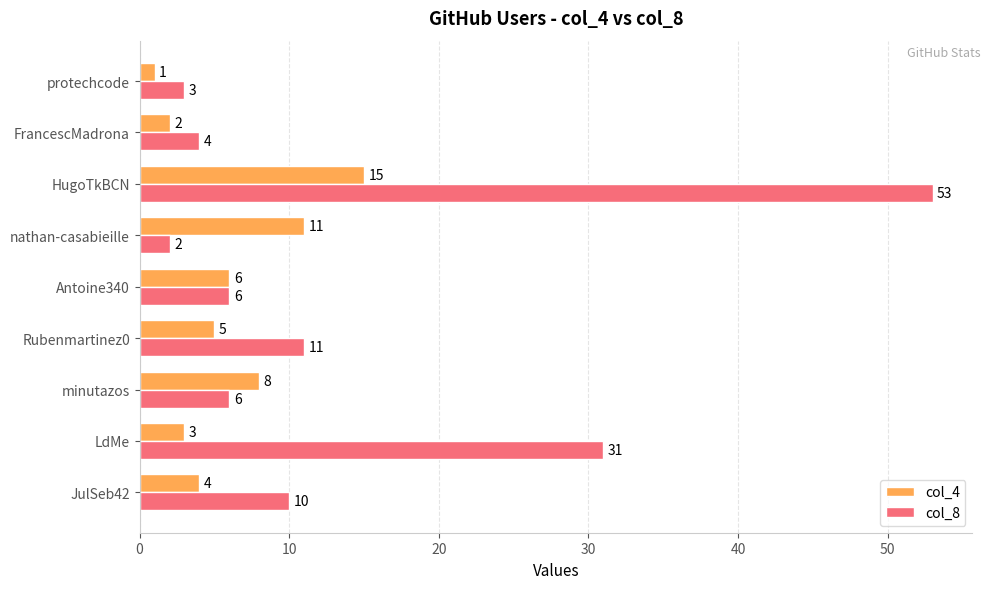

Which label corresponds to the largest value in the chart?

HugoTkBCN